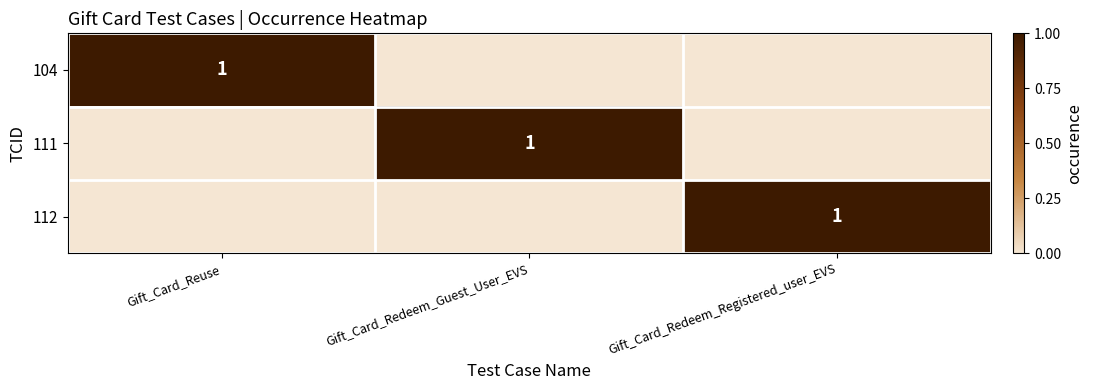

What is the difference between the highest and lowest values at Gift_Card_Redeem_Registered_user_EVS?

1